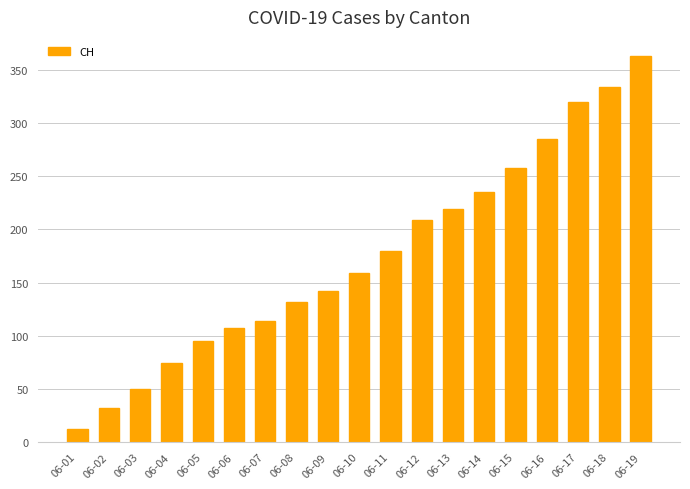

Where is the data nearest to the value 187?

06-11